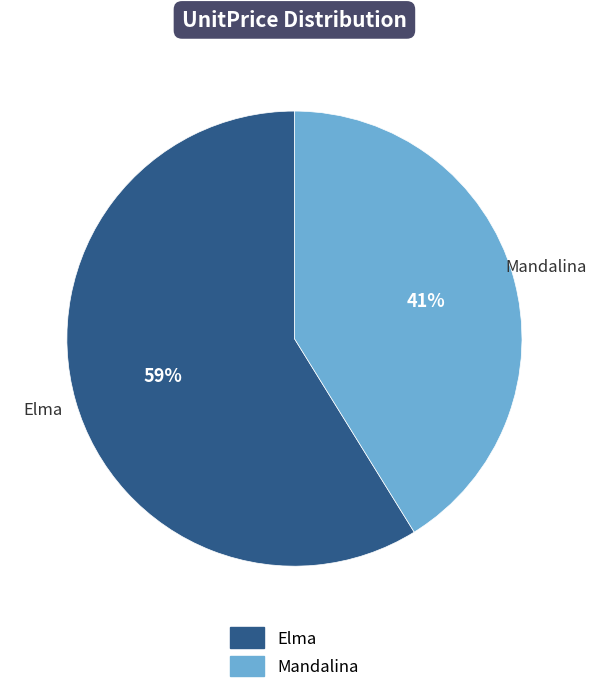

Combined, do Mandalina and Elma account for over 50%?

Yes